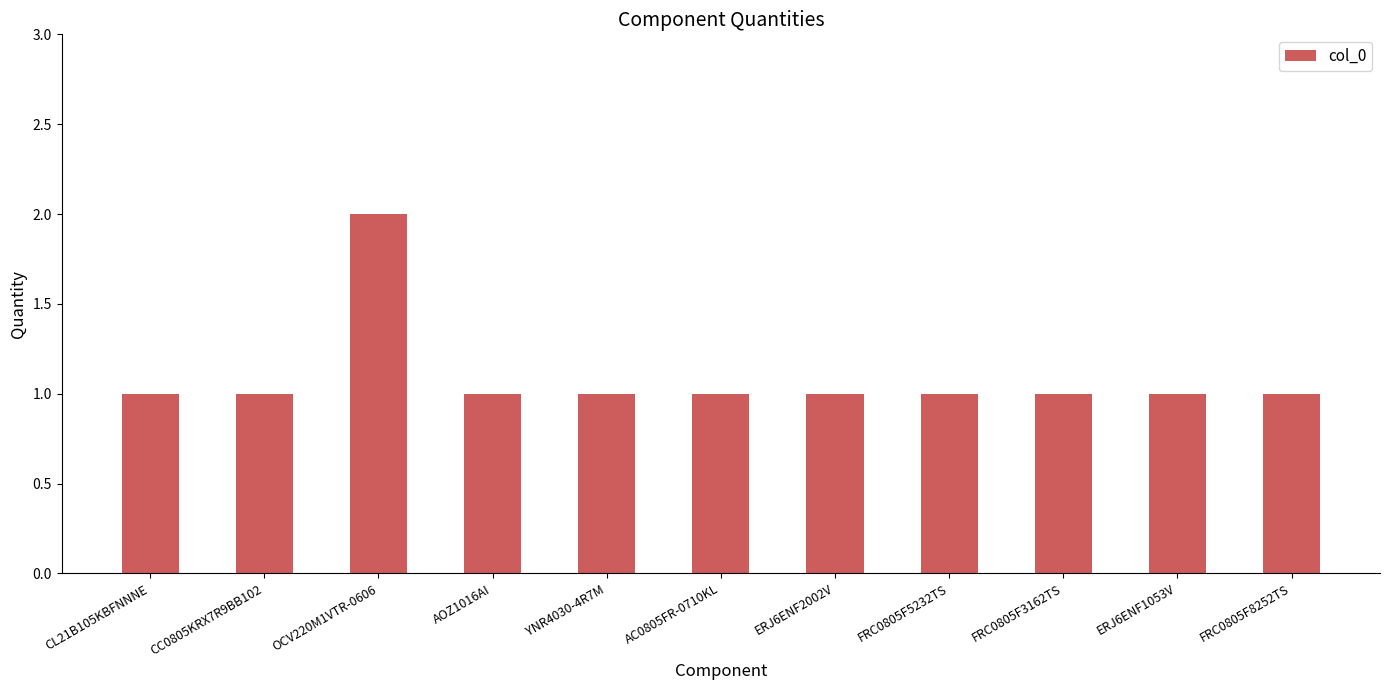

What is the change in value from CL21B105KBFNNNE to OCV220M1VTR-0606?

+1